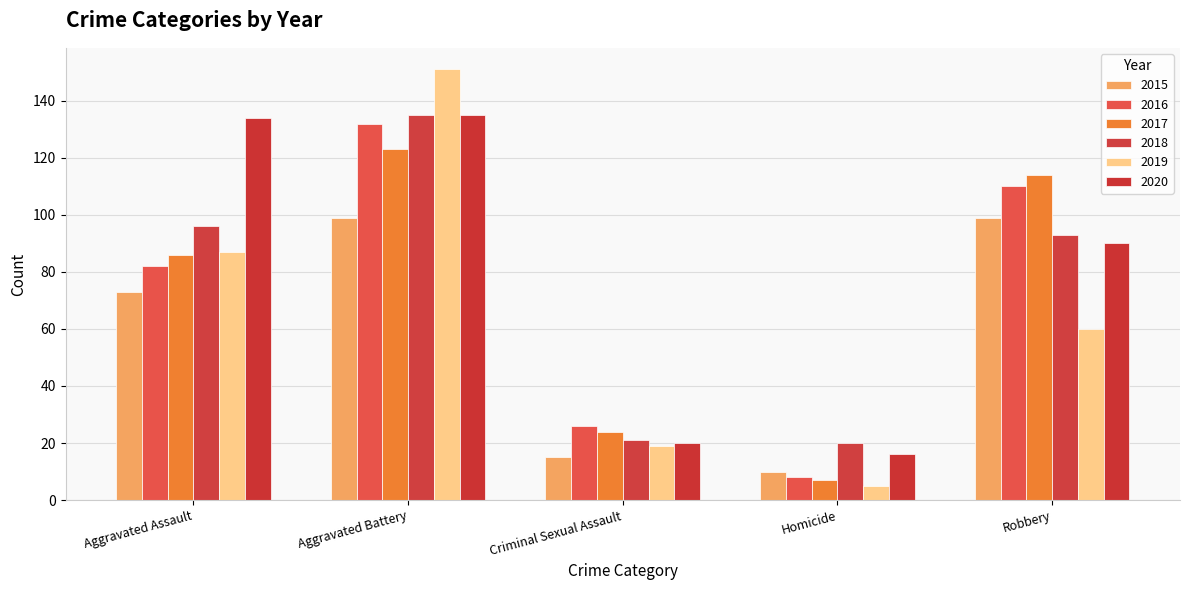

At which category is the sum across all series the highest?

Aggravated Battery